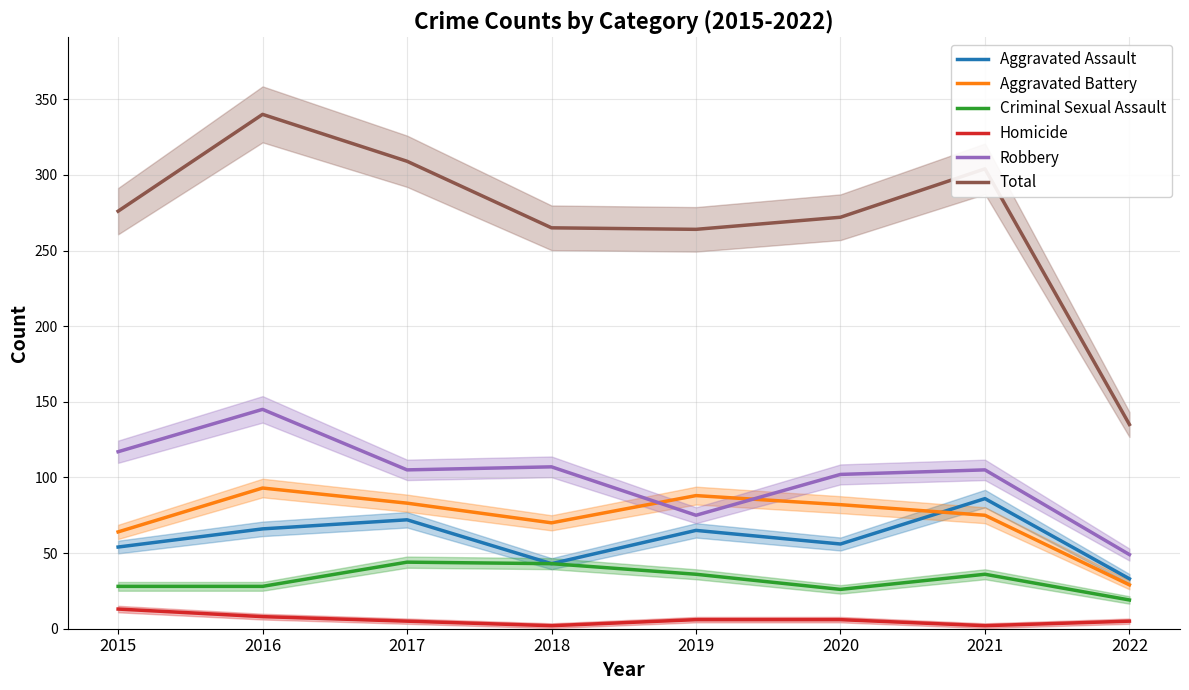

Reading left to right, extract all data points from this chart.

Aggravated Assault: 54	66	72	43	65	56	86	33
Aggravated Battery: 64	93	83	70	88	82	75	29
Criminal Sexual Assault: 28	28	44	43	36	26	36	19
Homicide: 13	8	5	2	6	6	2	5
Robbery: 117	145	105	107	75	102	105	49
Total: 276	340	309	265	264	272	304	135